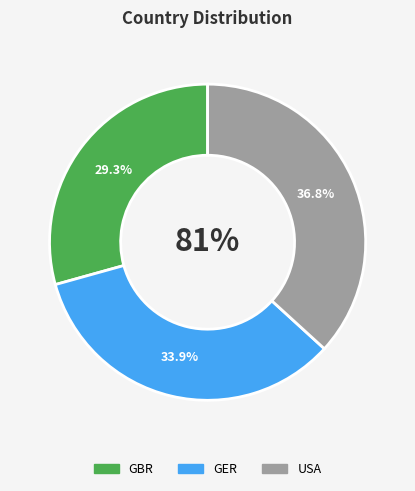

Count the number of slices in the pie.

3